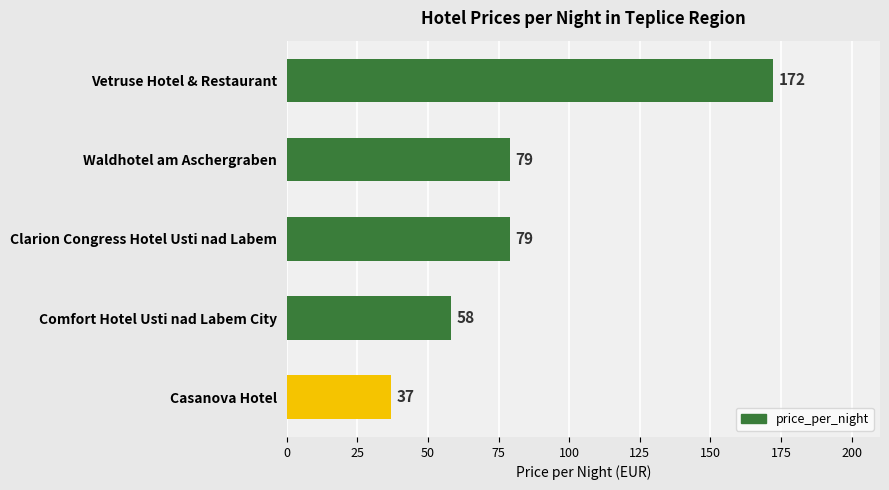

The chart shows a value of 172 at Vetruse Hotel & Restaurant. True or false?

True